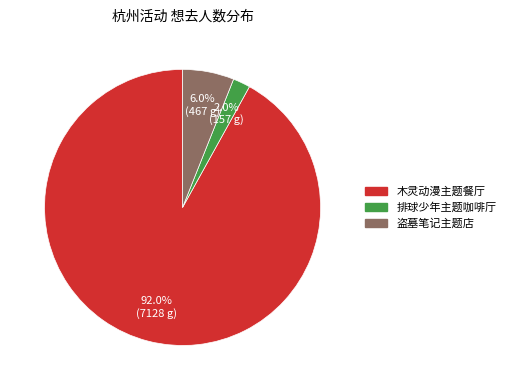

Does any single category account for the majority?

Yes